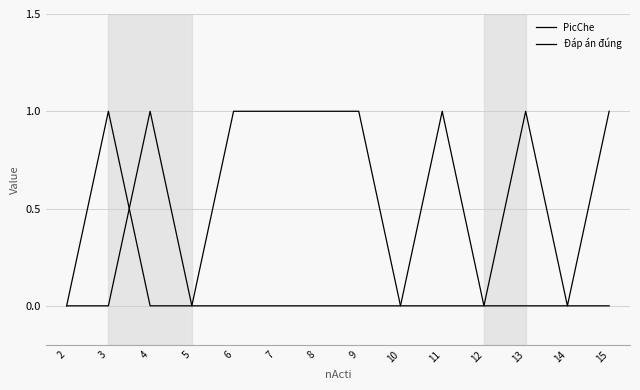

Is this an area chart (filled region under the line)?

No